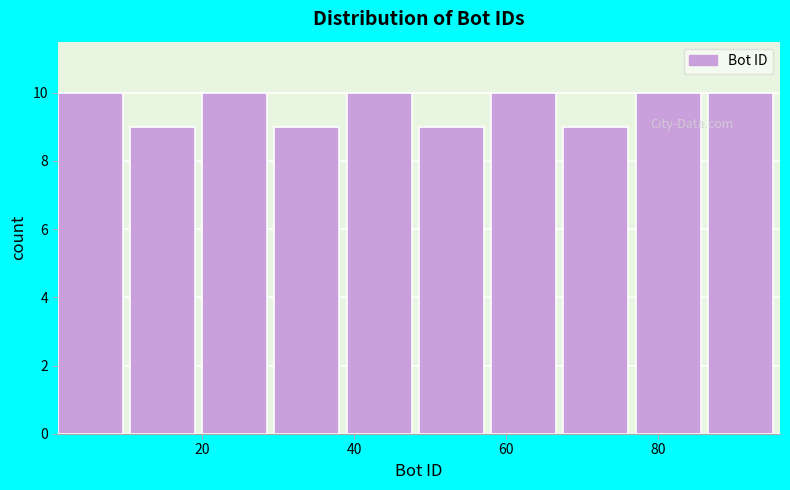

Reading left to right, list every bar in this chart as the range it spans on the x-axis followed by its height. Neither the bar edges nor the heights are printed on the chart, so give them approximately, as read against the axes.

1.0 to 10.5: 10
10.5 to 20.0: 9
20.0 to 29.5: 10
29.5 to 39.0: 9
39.0 to 48.5: 10
48.5 to 58.0: 9
58.0 to 67.5: 10
67.5 to 77.0: 9
77.0 to 86.5: 10
86.5 to 96.0: 10